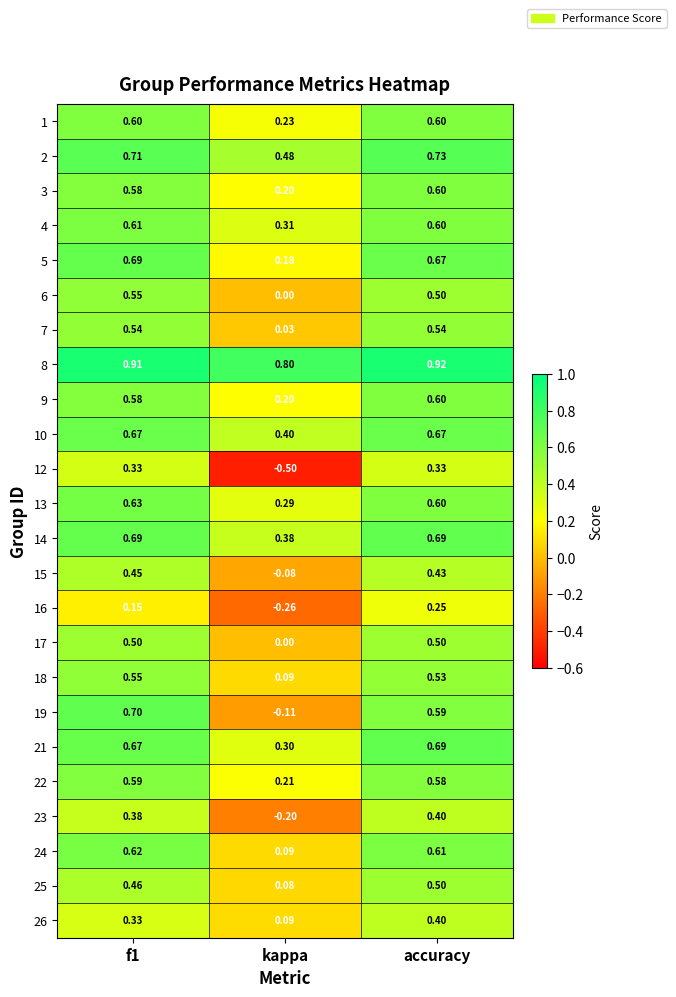

Which label corresponds to the smallest value in the chart?

kappa